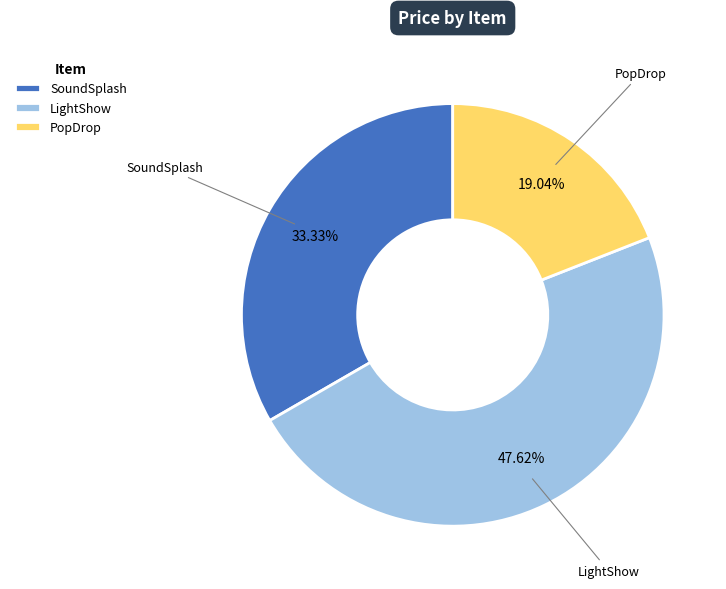

The PopDrop slice represents 8% of the pie. True or false?

False